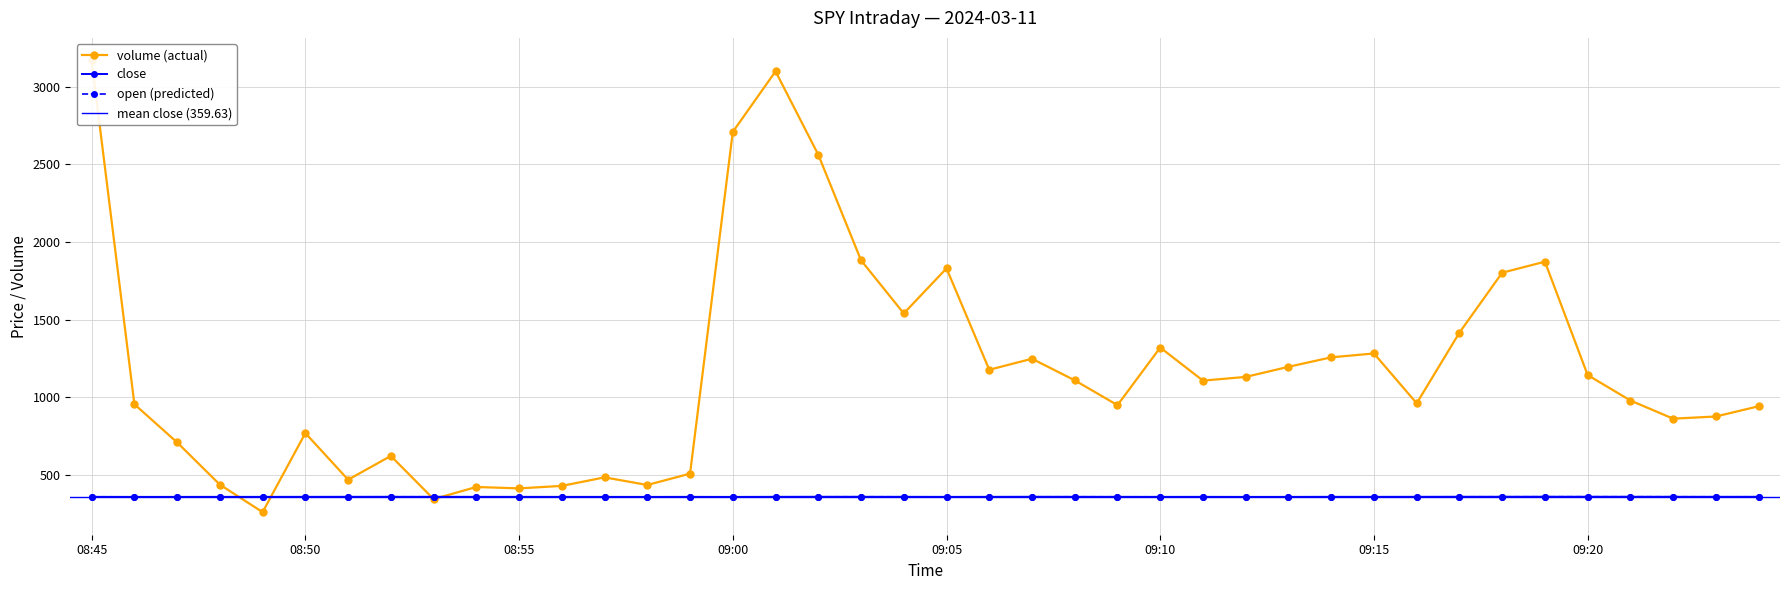

Where is close nearest to the value 359?

09:00